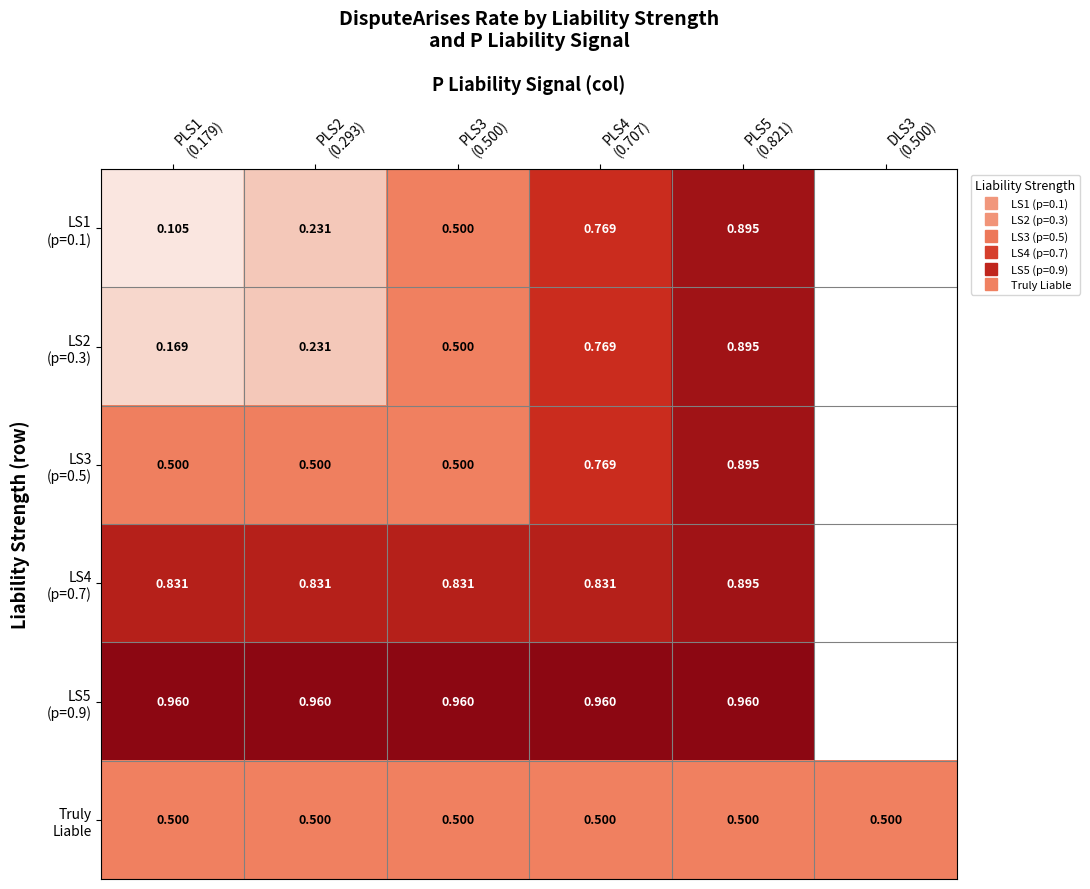

Rank the categories by LS5 (p=0.9) value from lowest to highest.

DLS3 (0.500), PLS1 (0.179), PLS2 (0.293), PLS3 (0.500), PLS4 (0.707), PLS5 (0.821)